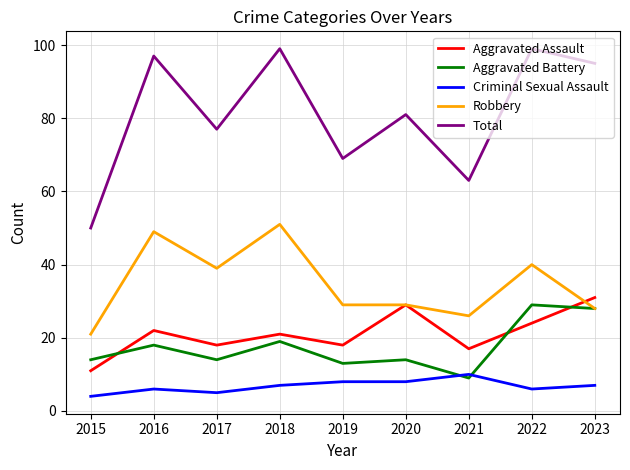

Is it true that Aggravated Battery equals 6 at 2023?

False